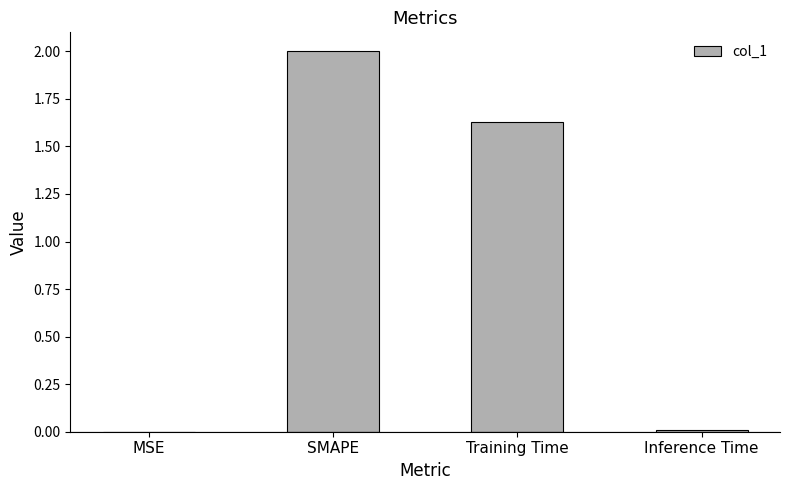

What is the sum of all values?

3.6